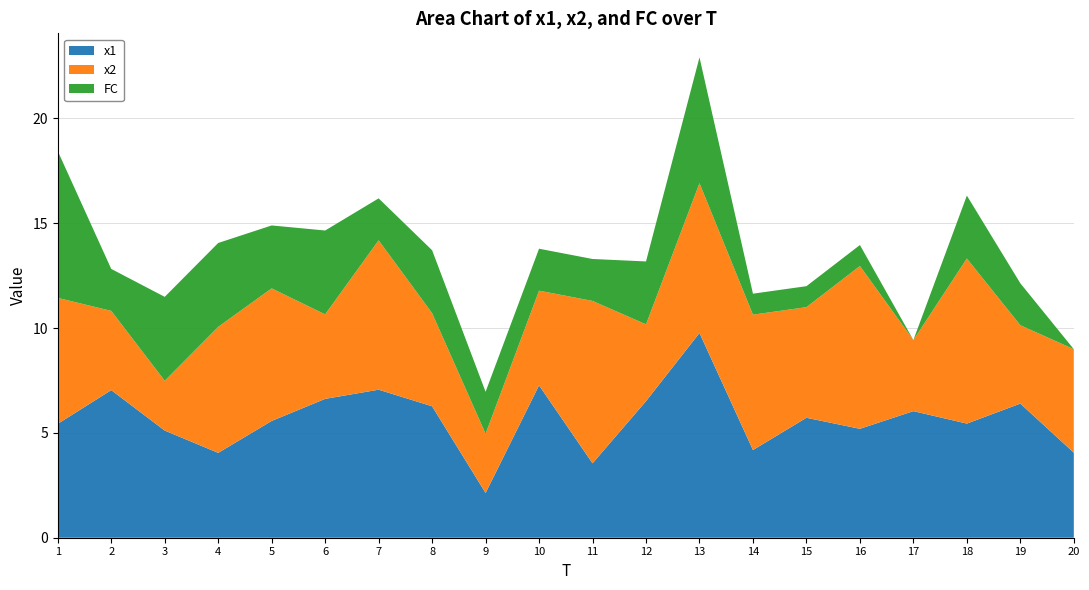

Reading left to right, list all the values displayed in this chart.

x1: 1=5.4	2=7.0	3=5.1	4=4.0	5=5.6	6=6.6	7=7.1	8=6.3	9=2.1	10=7.3	11=3.5	12=6.5	13=9.8	14=4.2	15=5.7	16=5.2	17=6.0	18=5.4	19=6.4	20=4.1
x2: 1=6.0	2=3.8	3=2.4	4=6.0	5=6.3	6=4.0	7=7.1	8=4.4	9=2.8	10=4.5	11=7.7	12=3.7	13=7.1	14=6.5	15=5.3	16=7.8	17=3.4	18=7.9	19=3.7	20=4.9
FC: 1=7.0	2=2.0	3=4.0	4=4.0	5=3.0	6=4.0	7=2.0	8=3.0	9=2.0	10=2.0	11=2.0	12=3.0	13=6.0	14=1.0	15=1.0	16=1.0	17=0.0	18=3.0	19=2.0	20=0.0